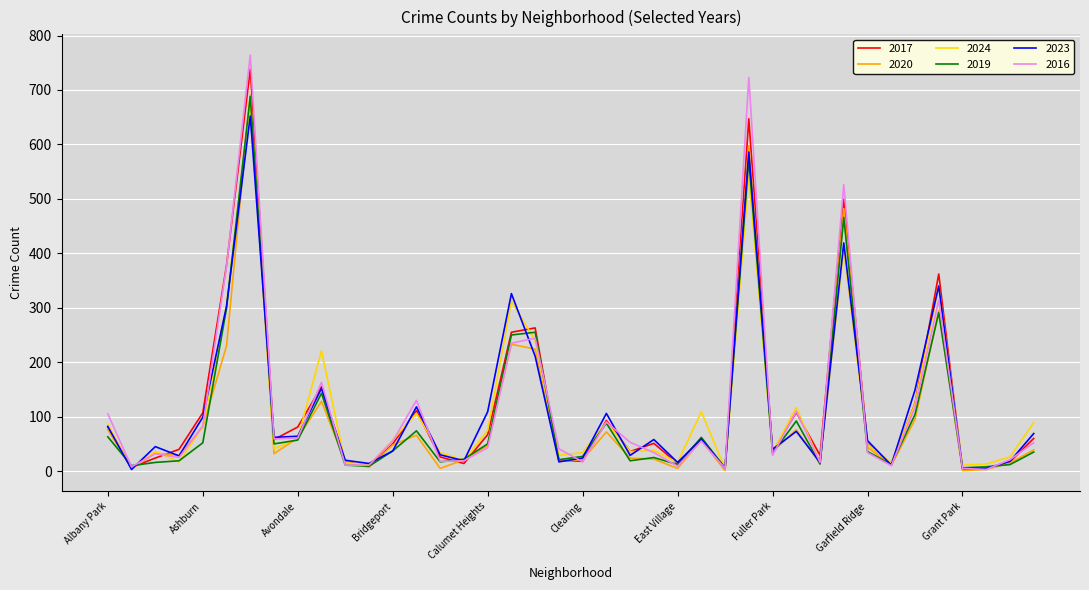

What is the maximum value for 2023?

652